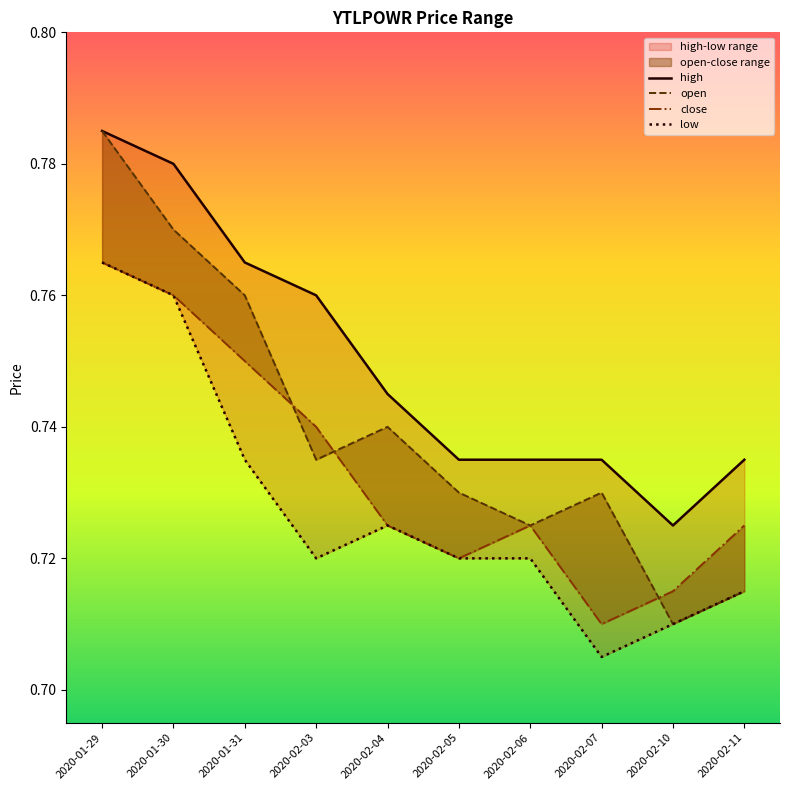

How many lines are shown in the chart?

4